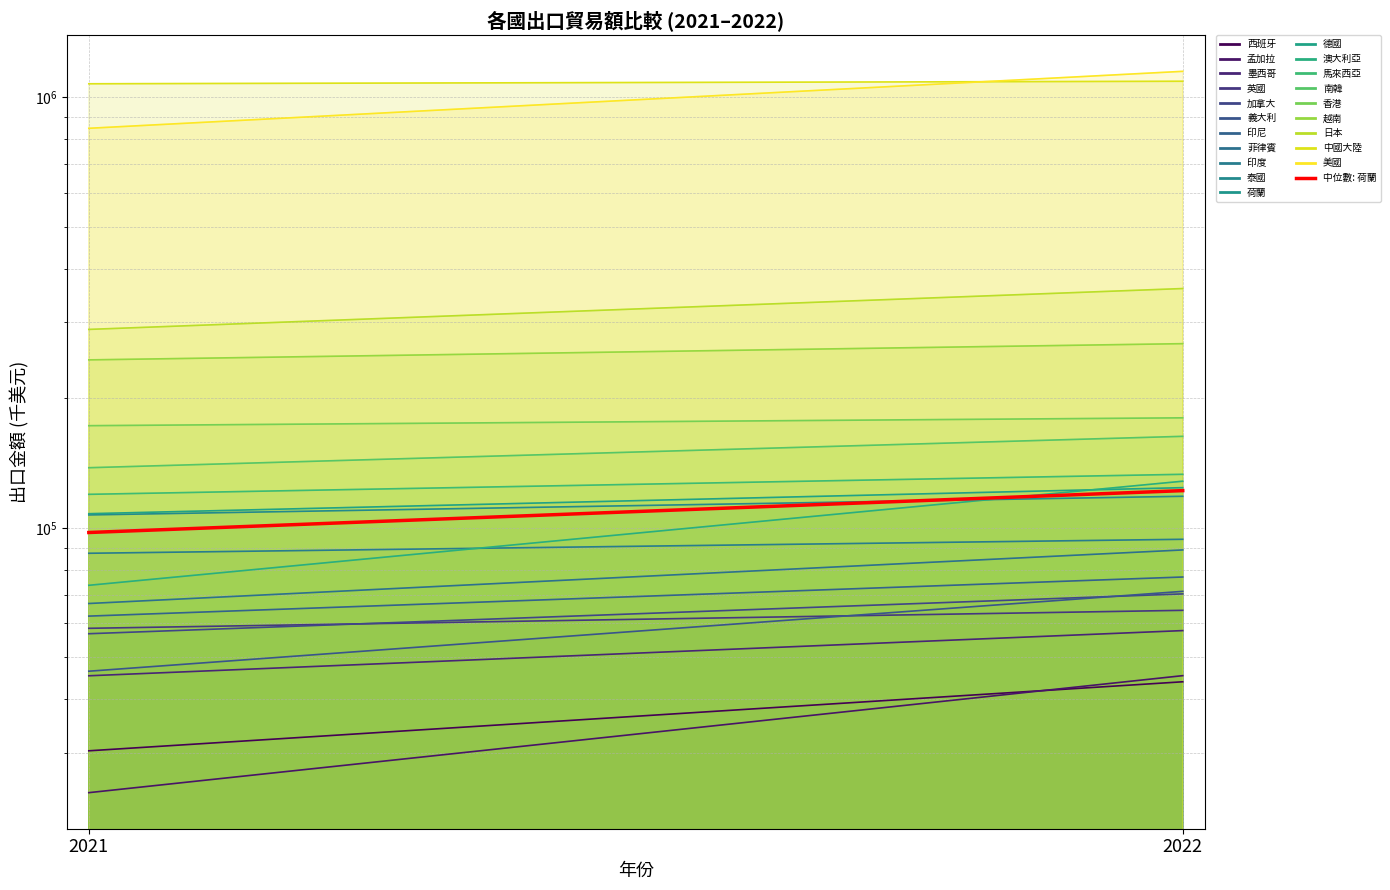

What is the value of the 1st point from the left?

97537